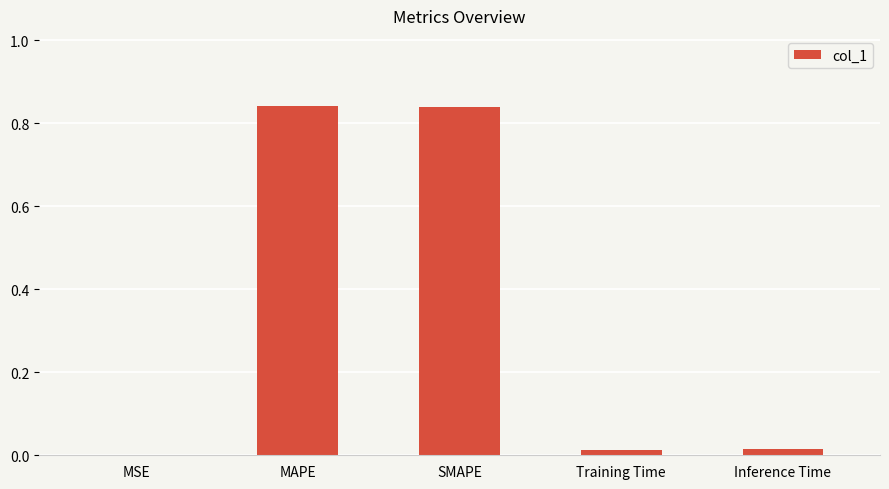

Are the bars horizontal?

No